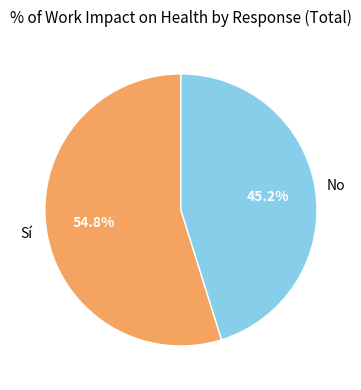

Rank the categories by value from highest to lowest.

Sí, No